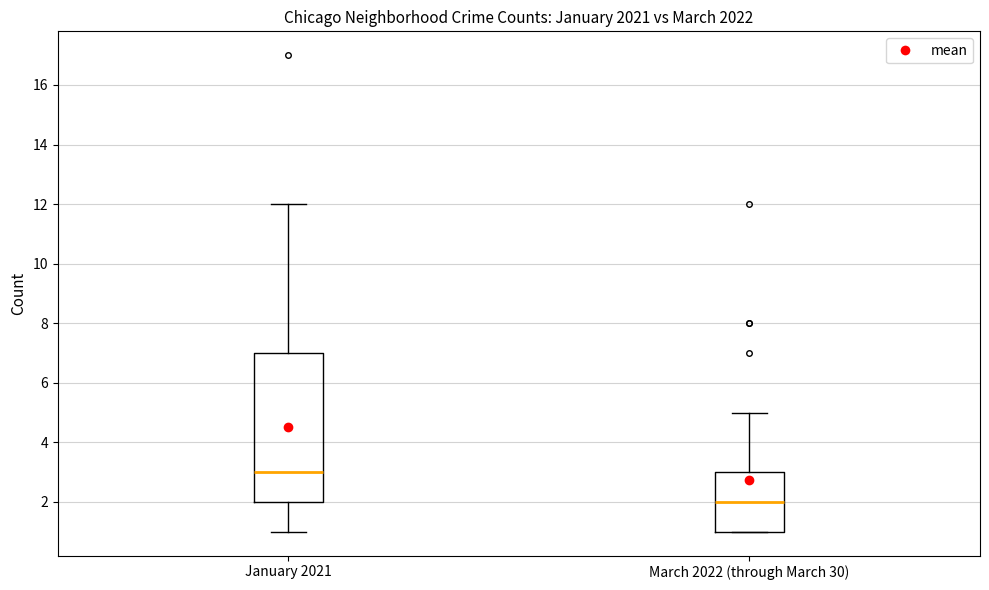

Reading left to right, read every box against the y-axis: the position of its median line, the range the box covers, and the ends of its whiskers. The values are not printed on the chart, so give them approximately, as read against the axis.

January 2021: median 3, box 2 to 7, whiskers 1 to 12
March 2022 (through March 30): median 2, box 1 to 3, whiskers 1 to 5